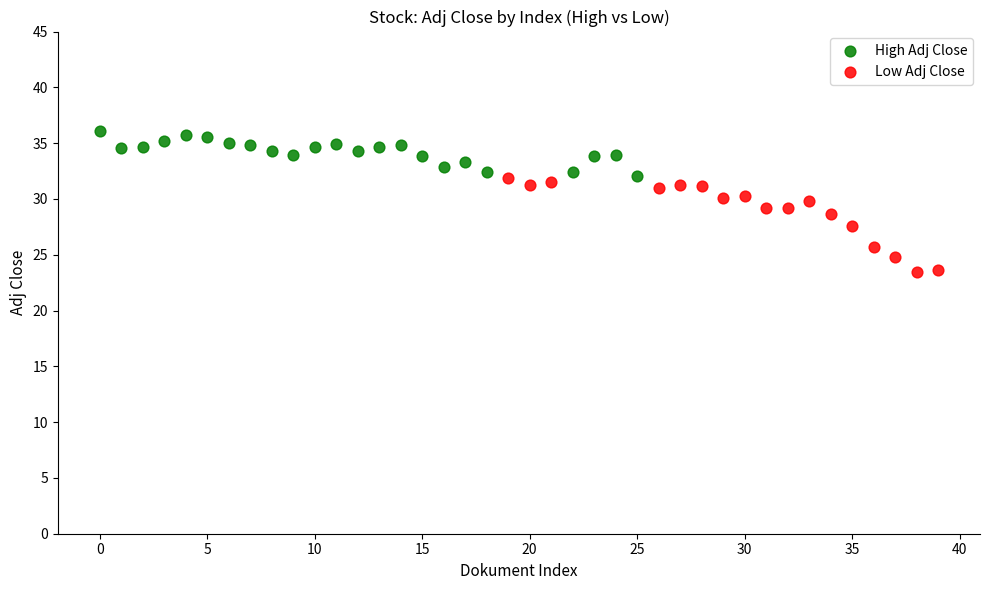

Which series contains the lowest Y value?

Low Adj Close